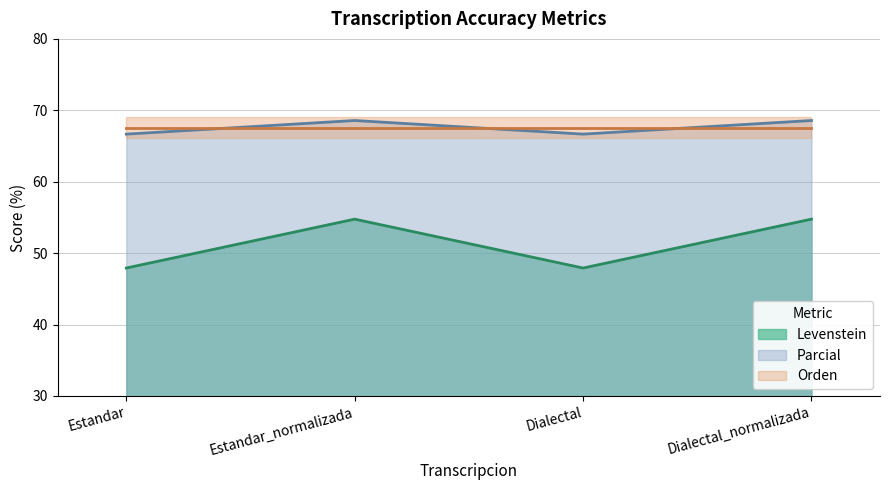

Is it true that Levenstein equals 70.0 at Estandar?

False